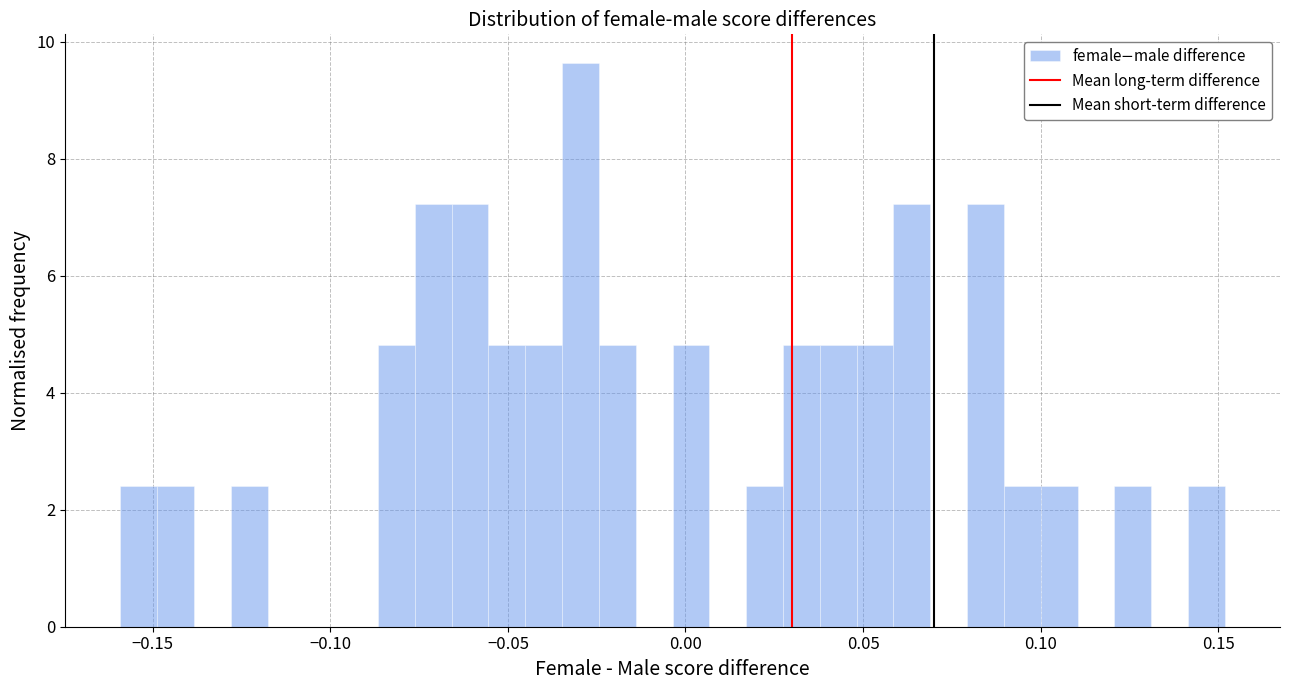

Around what value on the x-axis is the tallest bar? Give the approximate position of its centre, as read against the axis.

-0.030